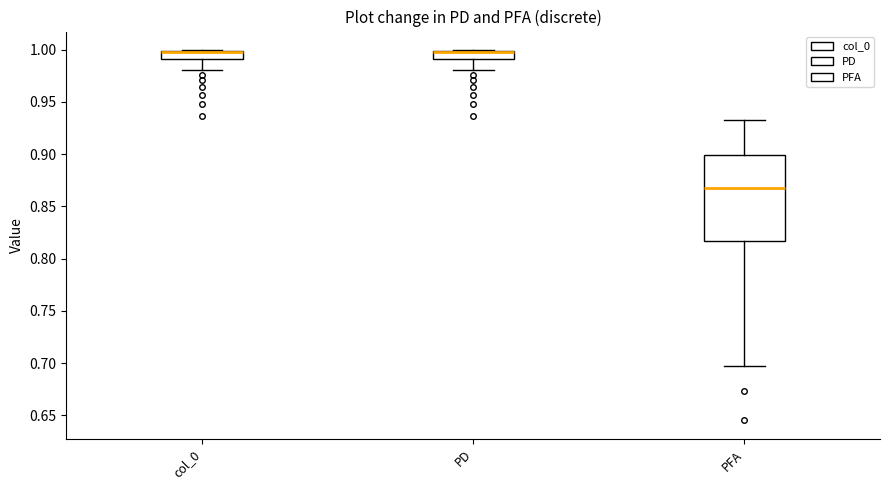

Comparing the boxes themselves (not the whiskers), which one is the tallest?

PFA